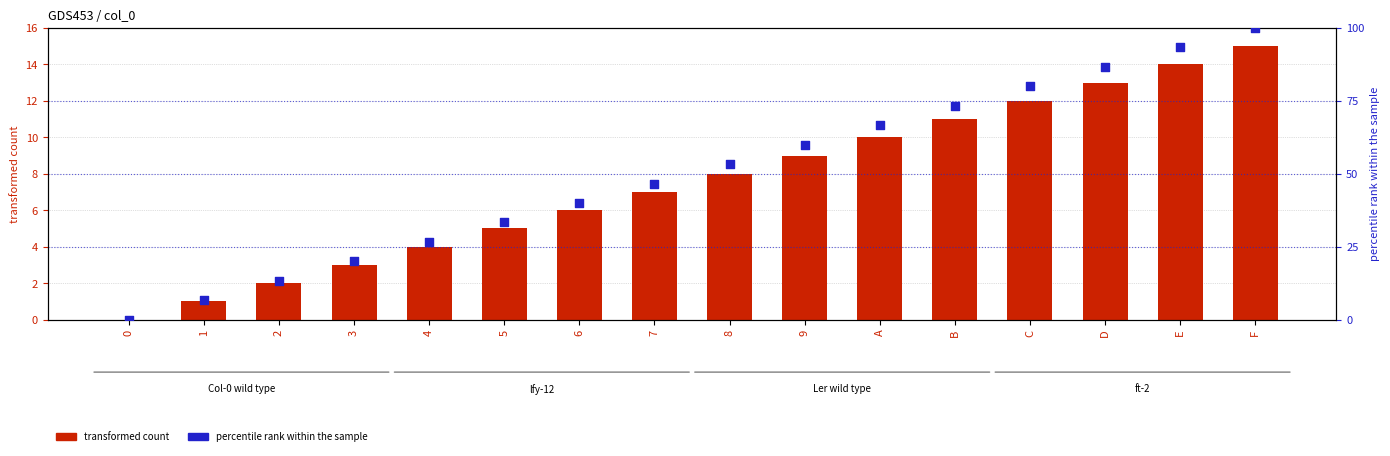

Which series contains the lowest Y value?

transformed count